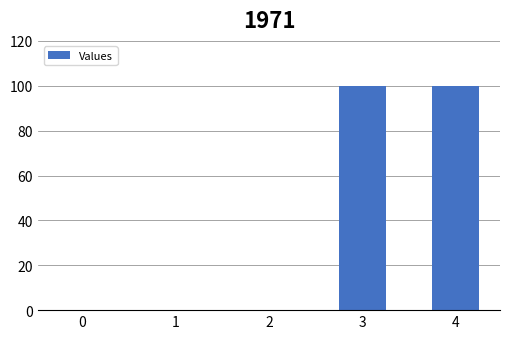

Reading left to right, what are all the values shown in this chart?

0=0	1=0	2=0	3=100	4=100